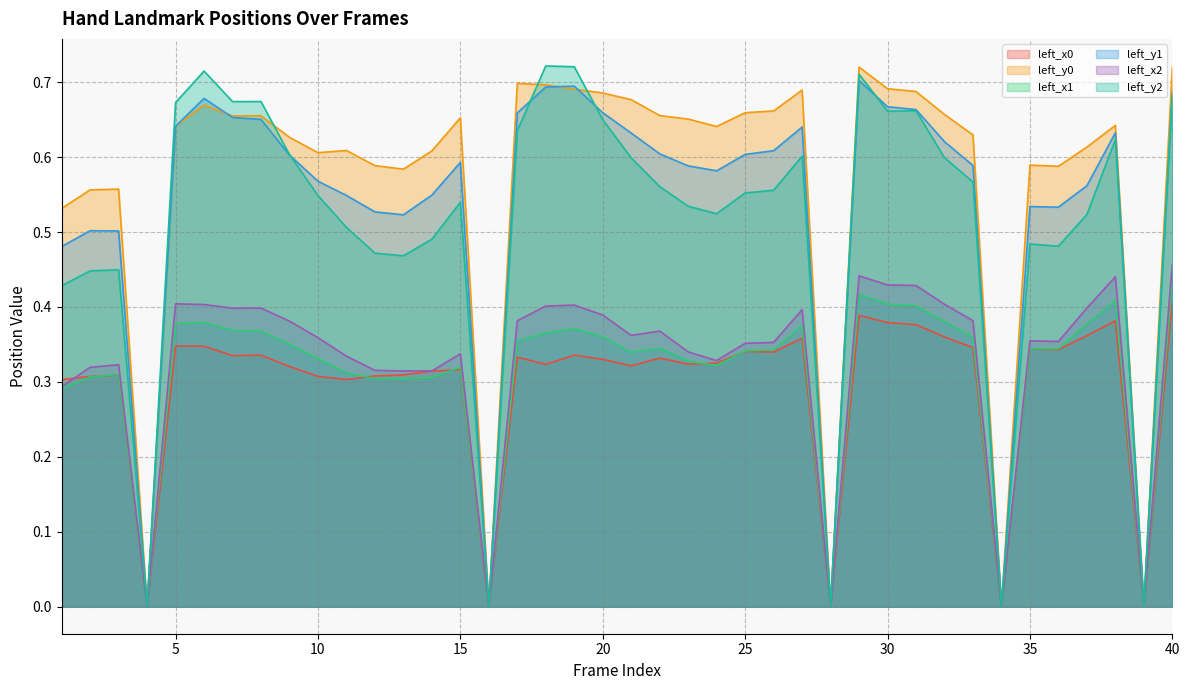

How many lines are shown in the chart?

6